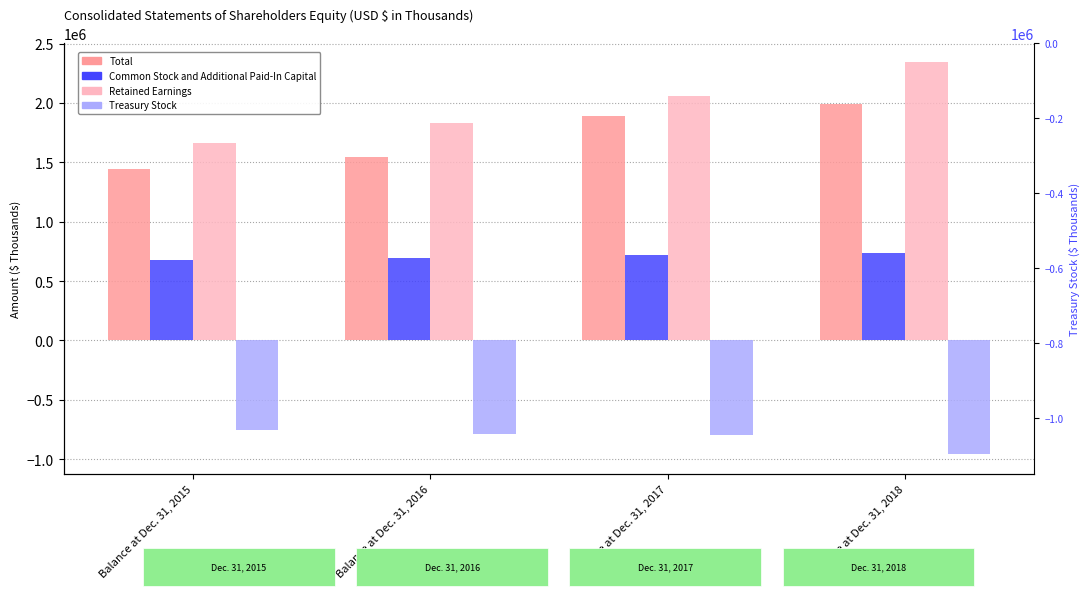

Are the bars horizontal?

No